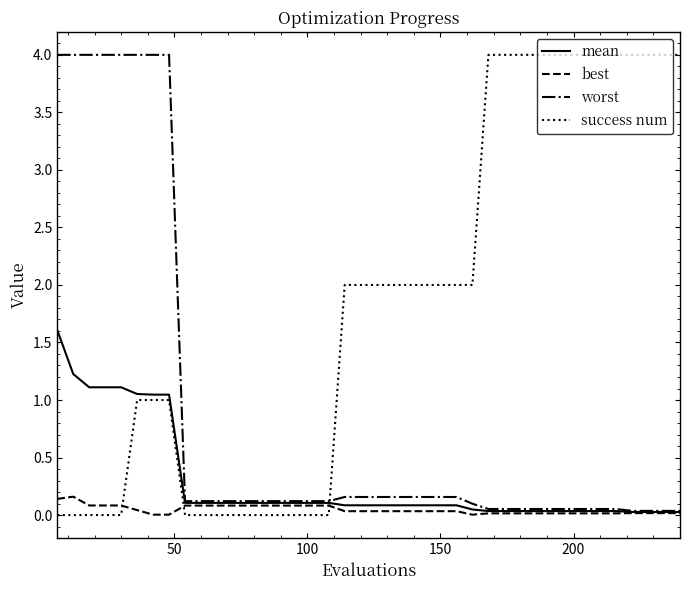

True or false: best and success num cross at least once.

True